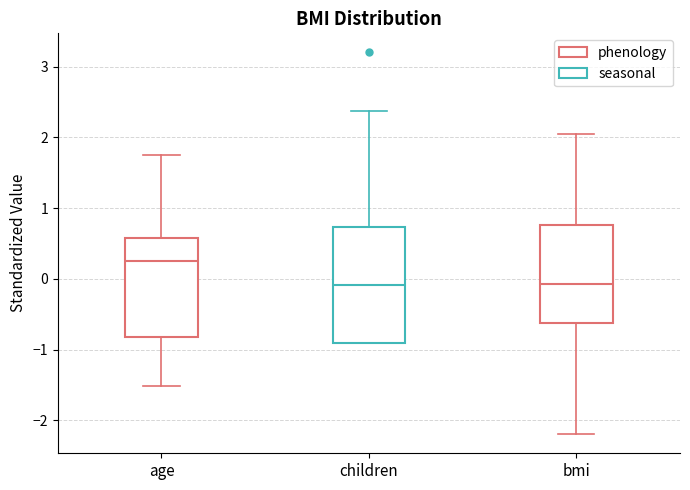

Reading left to right, read every box against the y-axis: the position of its median line, the range the box covers, and the ends of its whiskers. The values are not printed on the chart, so give them approximately, as read against the axis.

age: median 0.3, box -0.8 to 0.6, whiskers -1.5 to 1.8
children: median -0.1, box -0.9 to 0.7, whiskers -0.9 to 2.4
bmi: median -0.1, box -0.6 to 0.8, whiskers -2.2 to 2.0